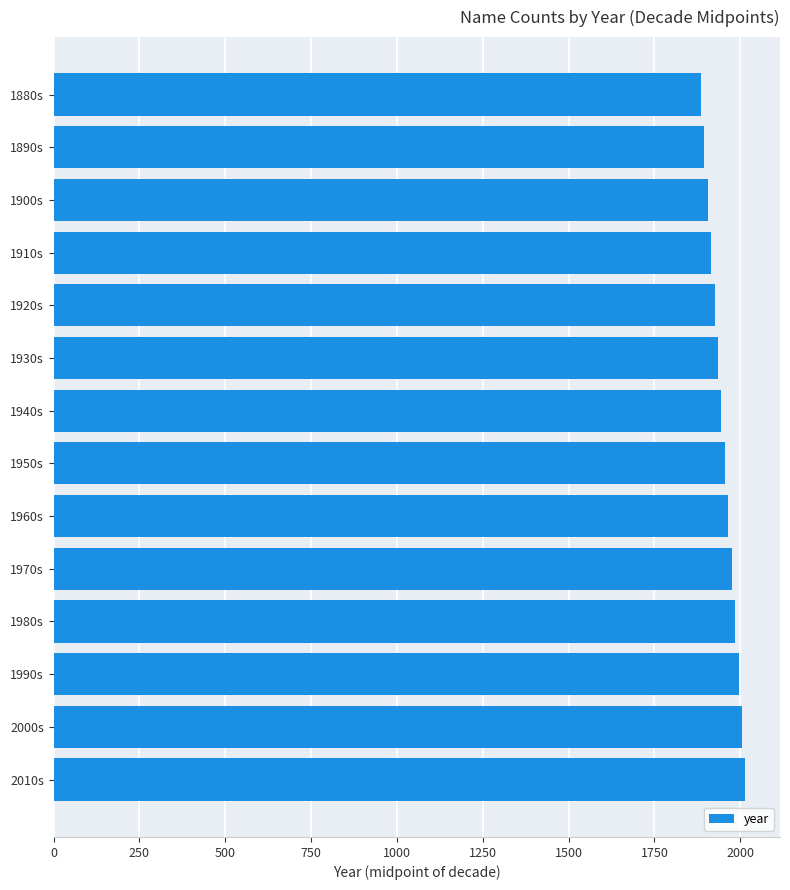

Reading bottom to top, extract all data points from this chart.

2015	2005	1995	1985	1975	1965	1955	1945	1935	1925	1915	1905	1895	1885